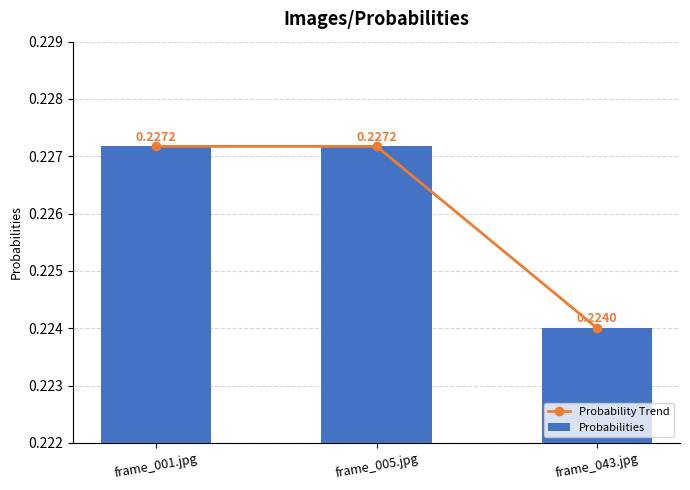

List the labels in order of Probabilities value, smallest first.

frame_043.jpg, frame_001.jpg, frame_005.jpg